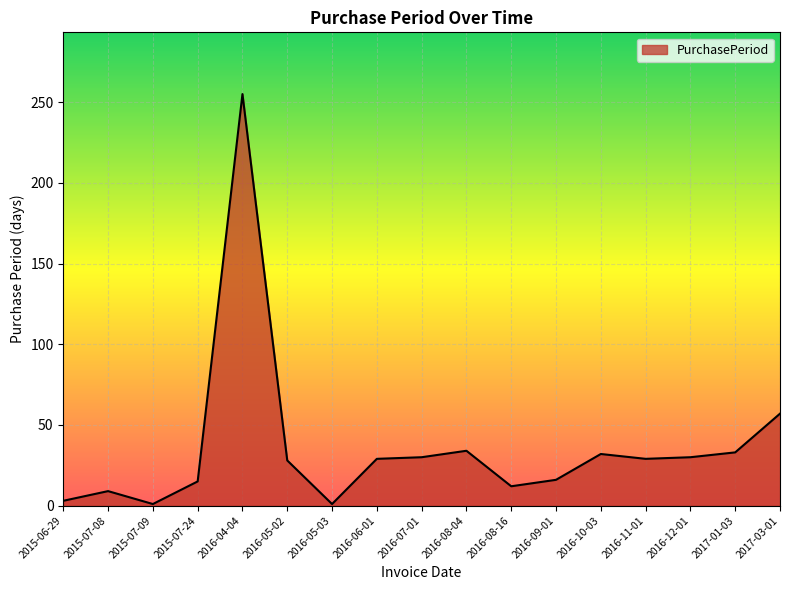

True or false: the data shows 12 at 2016-08-16.

True